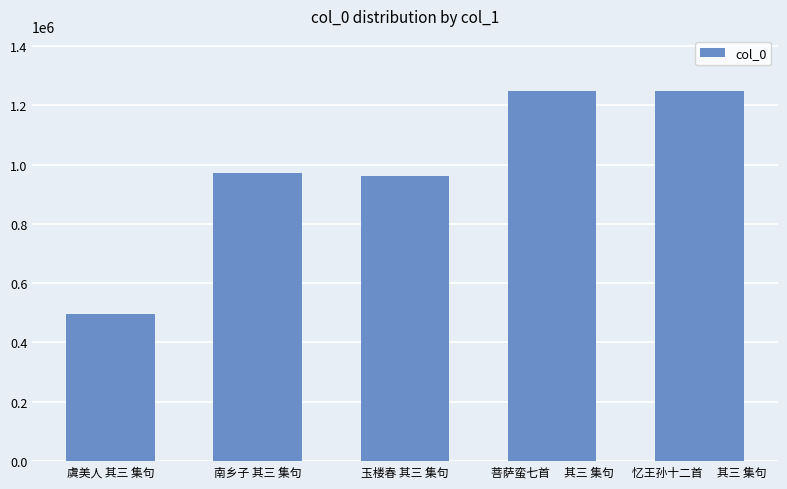

What is the change in value from 虞美人 其三 集句 to 南乡子 其三 集句?

+473209